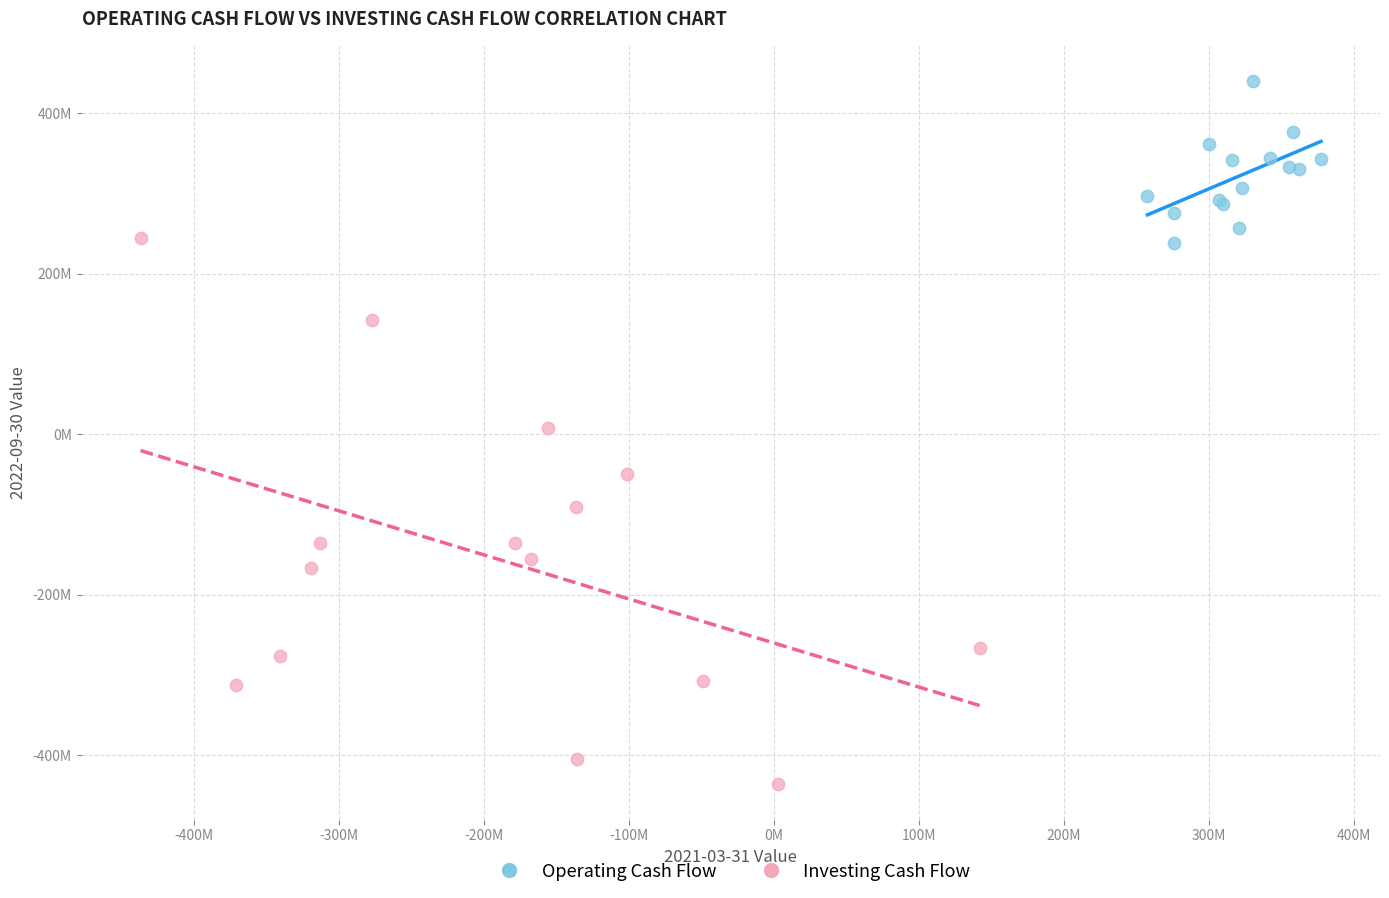

What are all the series names shown in the legend?

Operating Cash Flow, Investing Cash Flow